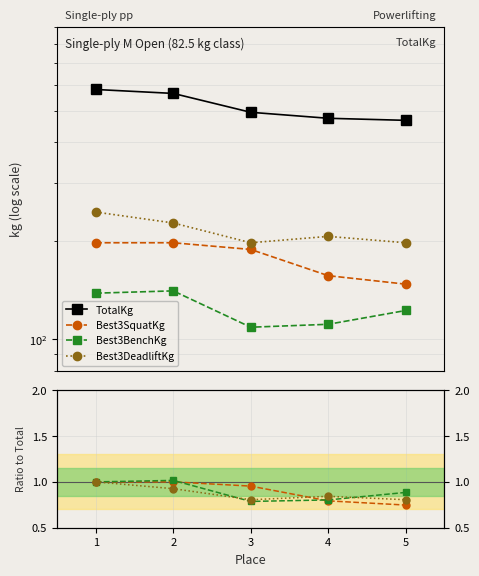

Is this an area chart (filled region under the line)?

No